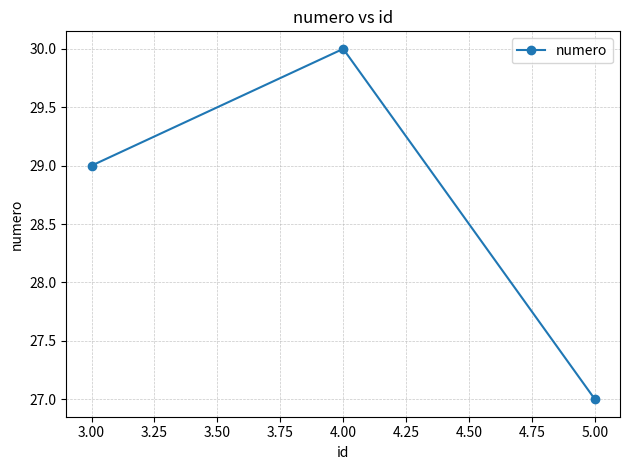

What is the sum of all values?

86